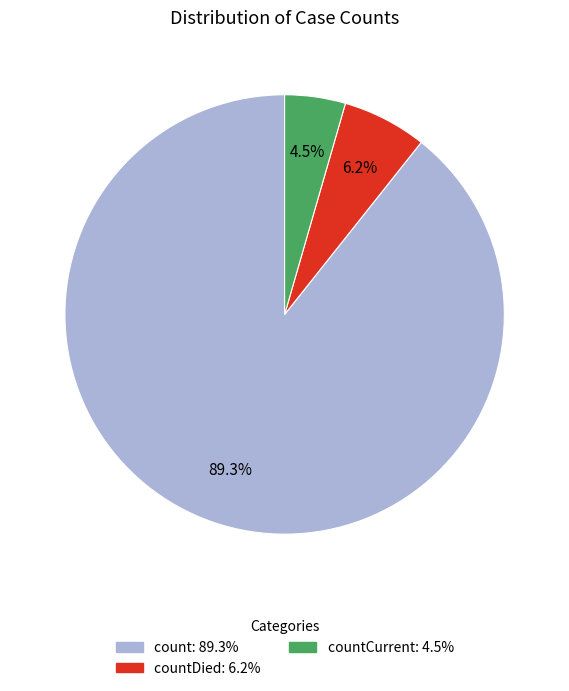

Is there any slice that represents more than half of the pie?

Yes